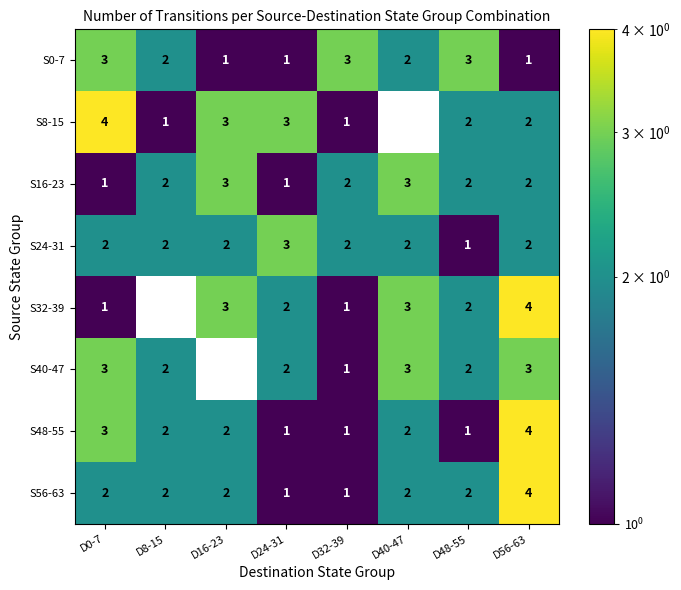

At how many categories does at least one series exceed 0?

8